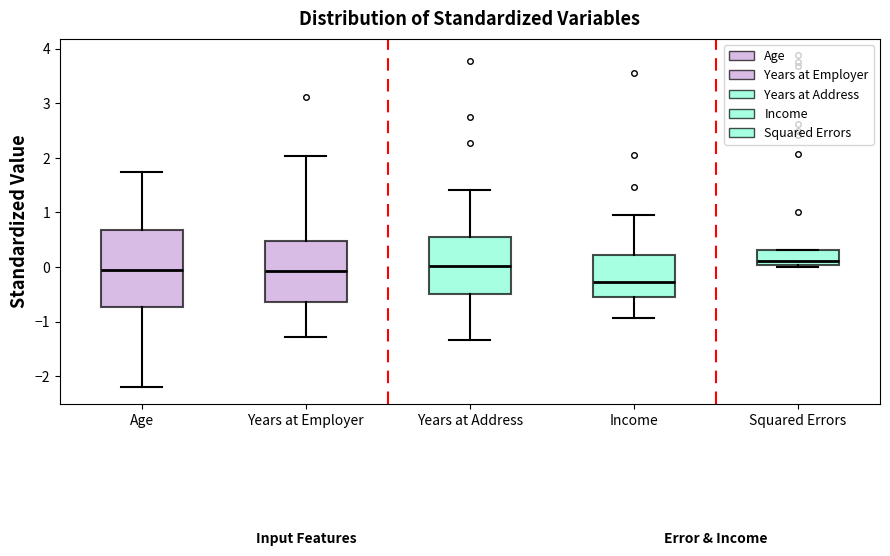

Which box has the highest median line?

Squared Errors